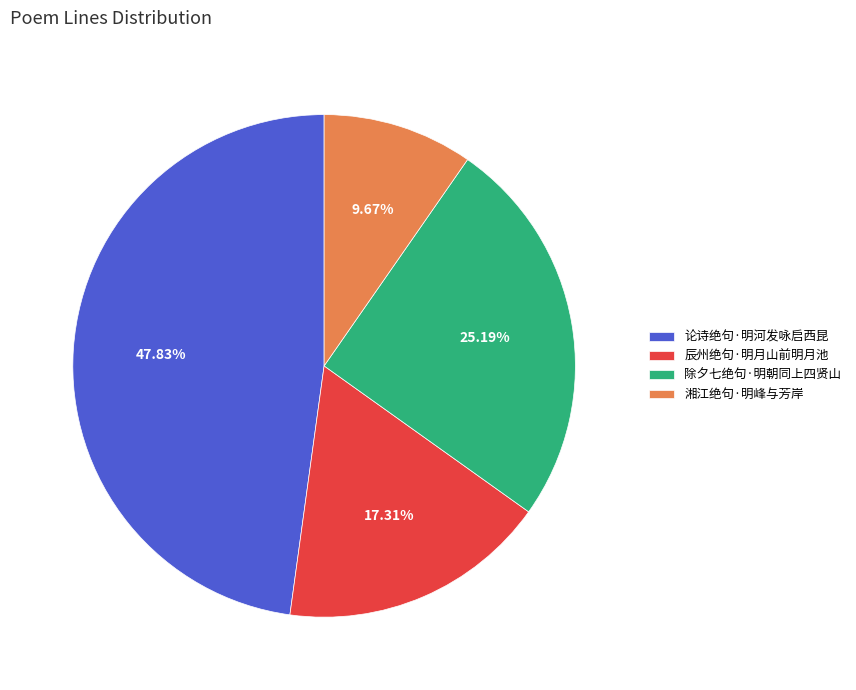

To the nearest percent, what percentage of the pie is 湘江绝句·明峰与芳岸?

10%